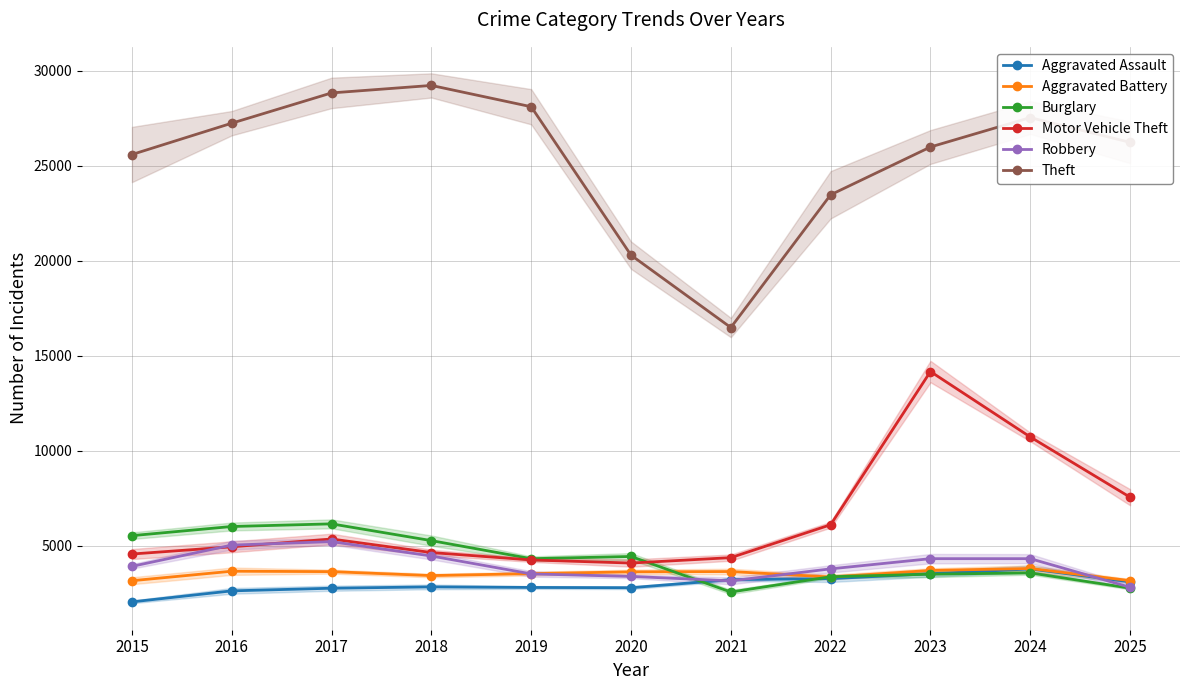

How many lines are shown in the chart?

6